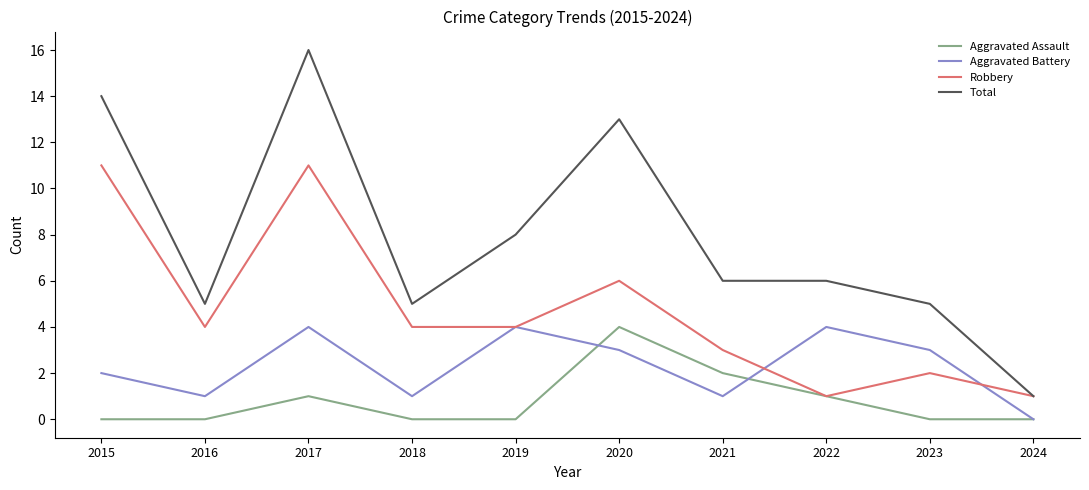

Is the value of Total at 2016 greater than the value of Aggravated Battery at 2016?

Yes